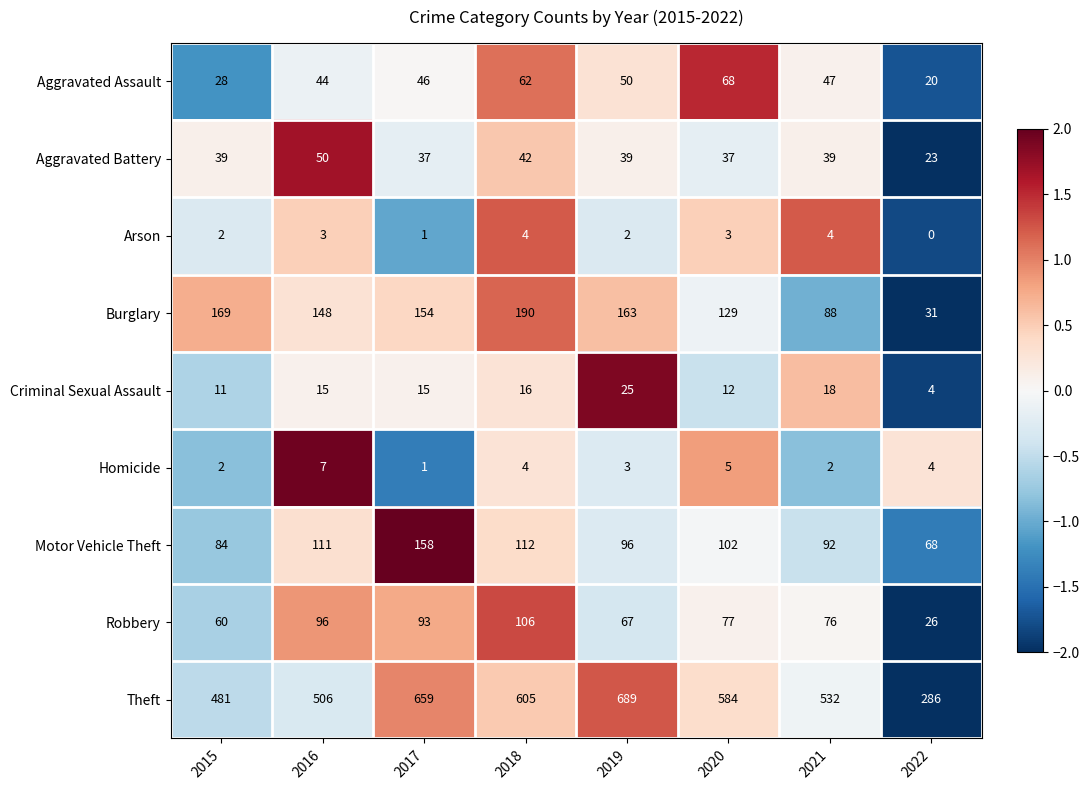

Which series has the widest spread of values?

Theft